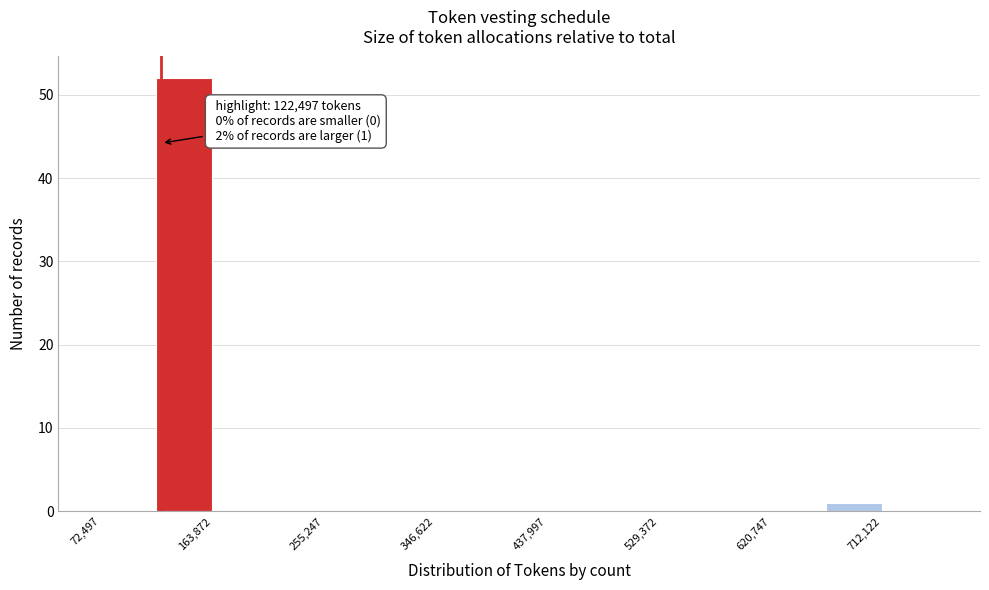

Over which range of the x-axis is the bar tallest?

120000 to 160000